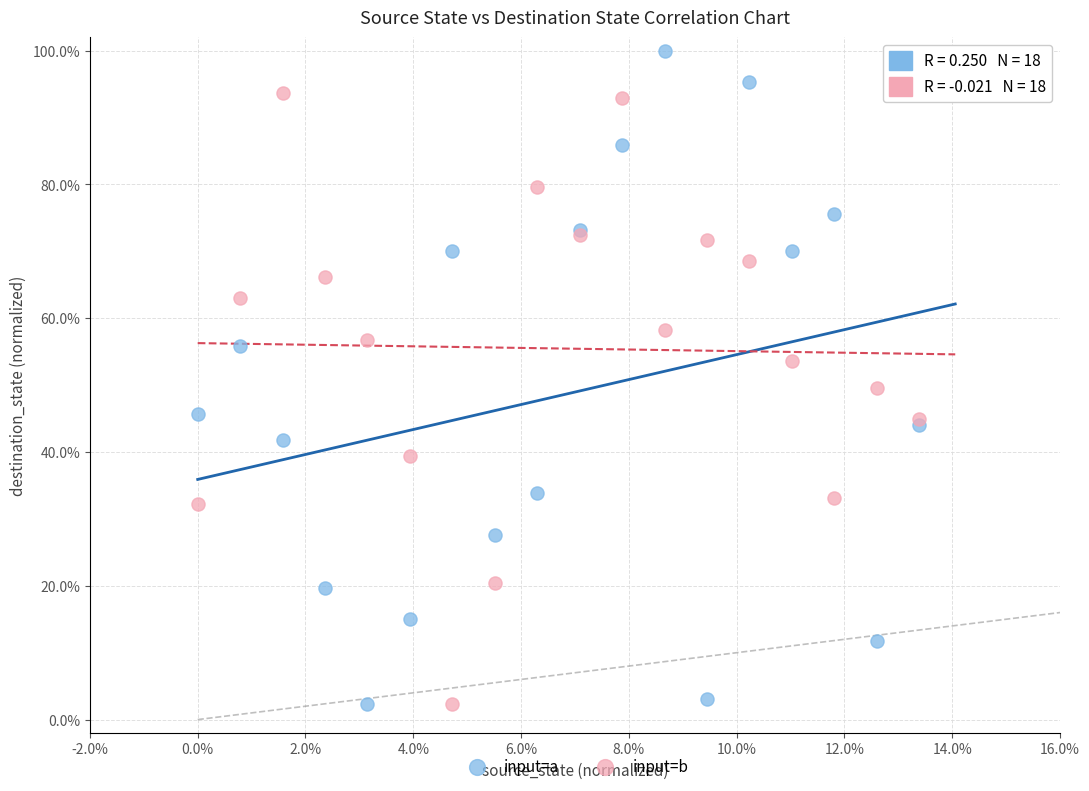

Which series contains the highest Y value?

input=a